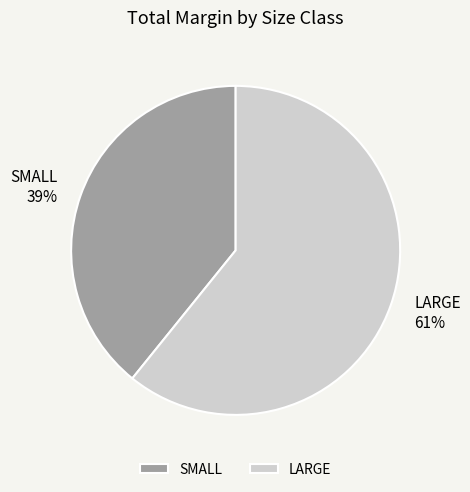

To the nearest percent, what portion does SMALL represent?

39%